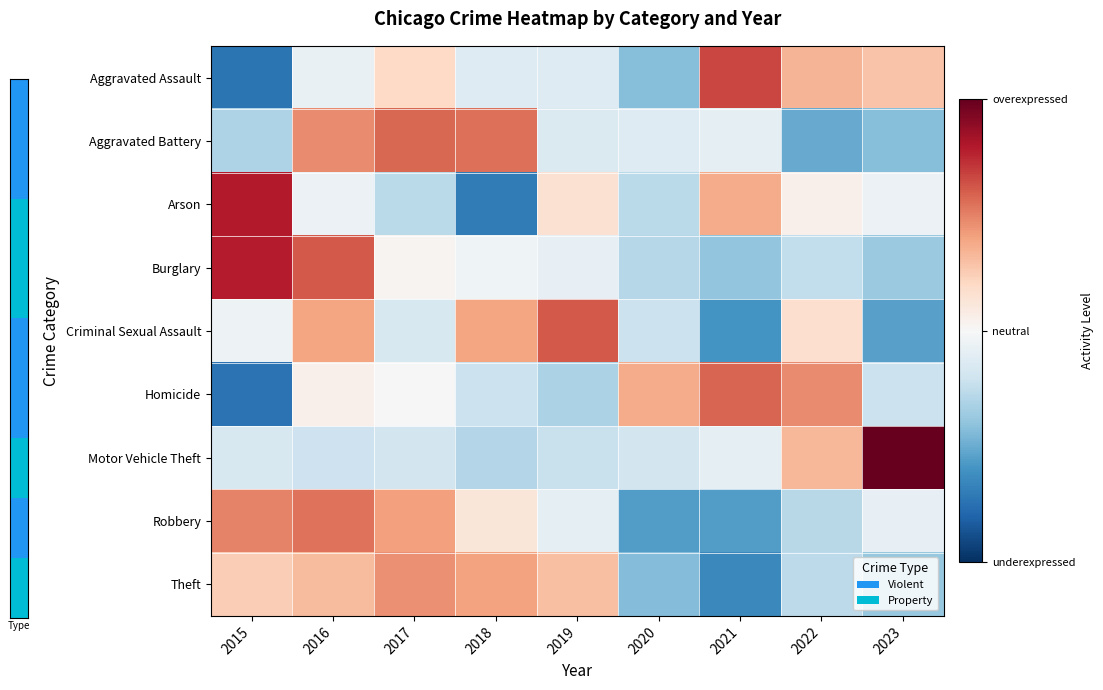

Reading left to right, transcribe all the data shown in this chart.

Aggravated Assault: 2015=-1.8	2016=-0.2	2017=0.5	2018=-0.3	2019=-0.3	2020=-1.1	2021=1.7	2022=0.8	2023=0.7
Aggravated Battery: 2015=-0.8	2016=1.2	2017=1.4	2018=1.4	2019=-0.4	2020=-0.3	2021=-0.2	2022=-1.3	2023=-1.1
Arson: 2015=2.0	2016=-0.1	2017=-0.7	2018=-1.8	2019=0.4	2020=-0.7	2021=0.9	2022=0.1	2023=-0.1
Burglary: 2015=2.0	2016=1.5	2017=0.1	2018=-0.1	2019=-0.2	2020=-0.7	2021=-1.0	2022=-0.6	2023=-0.9
Criminal Sexual Assault: 2015=-0.1	2016=1.0	2017=-0.4	2018=1.0	2019=1.5	2020=-0.5	2021=-1.5	2022=0.4	2023=-1.4
Homicide: 2015=-1.8	2016=0.1	2017=0.0	2018=-0.5	2019=-0.8	2020=0.9	2021=1.5	2022=1.2	2023=-0.5
Motor Vehicle Theft: 2015=-0.4	2016=-0.5	2017=-0.5	2018=-0.7	2019=-0.6	2020=-0.5	2021=-0.2	2022=0.8	2023=2.6
Robbery: 2015=1.2	2016=1.4	2017=1.0	2018=0.3	2019=-0.2	2020=-1.4	2021=-1.4	2022=-0.7	2023=-0.2
Theft: 2015=0.6	2016=0.8	2017=1.1	2018=1.0	2019=0.7	2020=-1.1	2021=-1.6	2022=-0.6	2023=-1.0